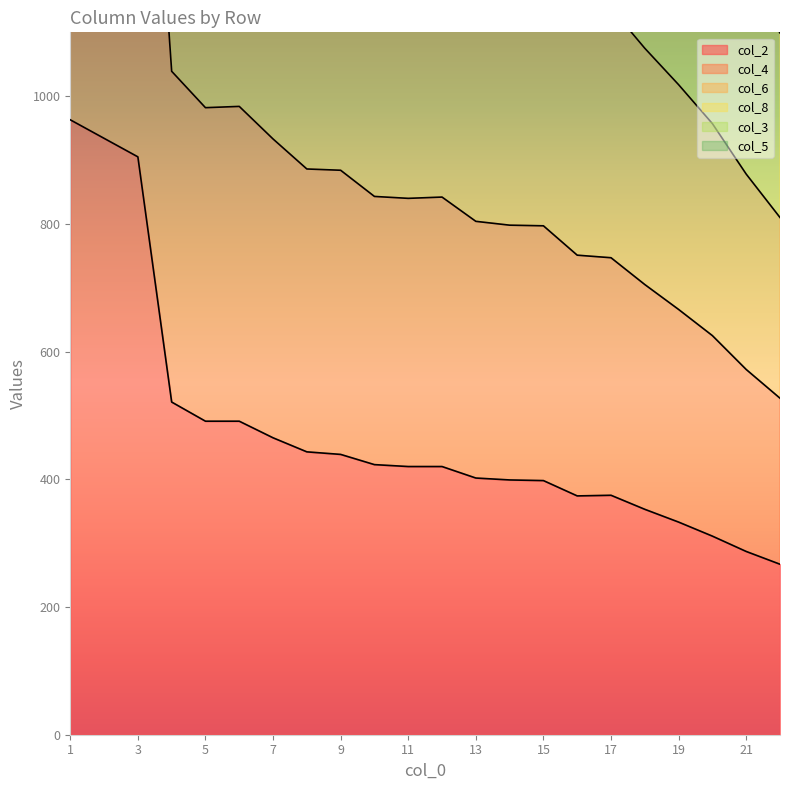

Which series has the largest range (max minus min)?

col_6